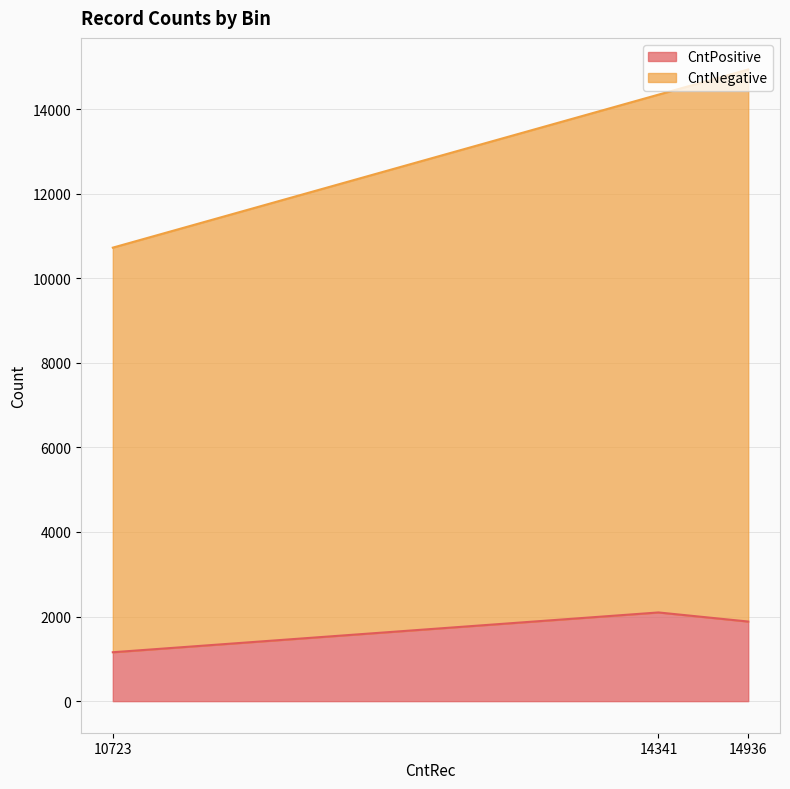

What is the sum of the CntNegative values at 14936 and 10723?

22621